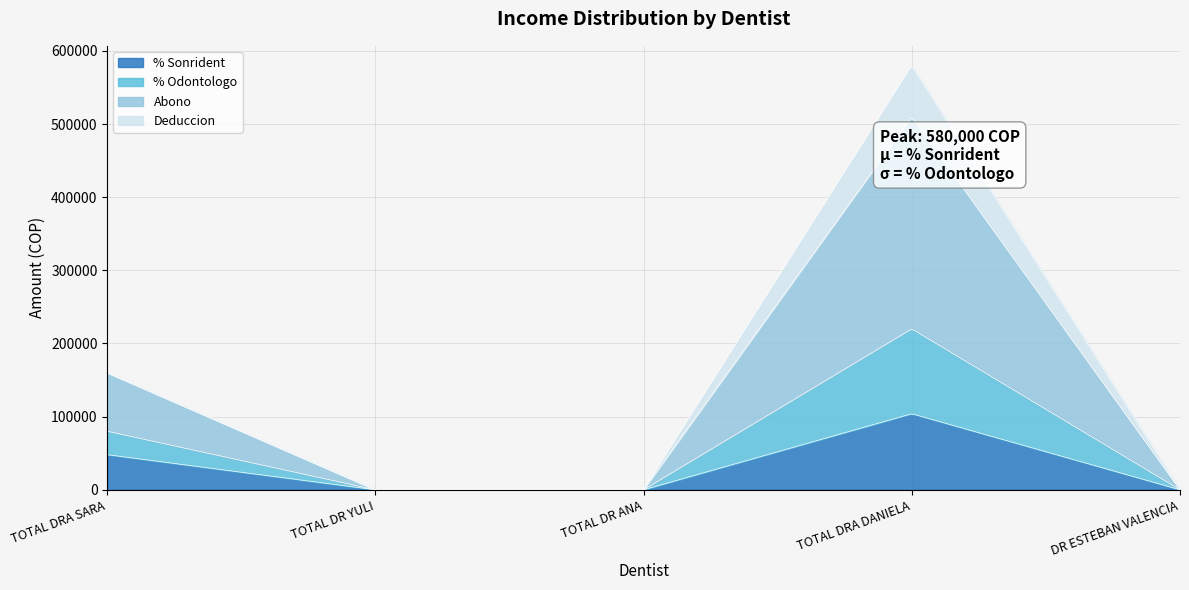

Reading left to right, extract all data points from this chart.

% Sonrident: 48000	0	0	104000	0
% Odontologo: 32000	0	0	116000	0
Abono: 80000	0	0	290000	0
Deduccion: 0	0	0	70000	0